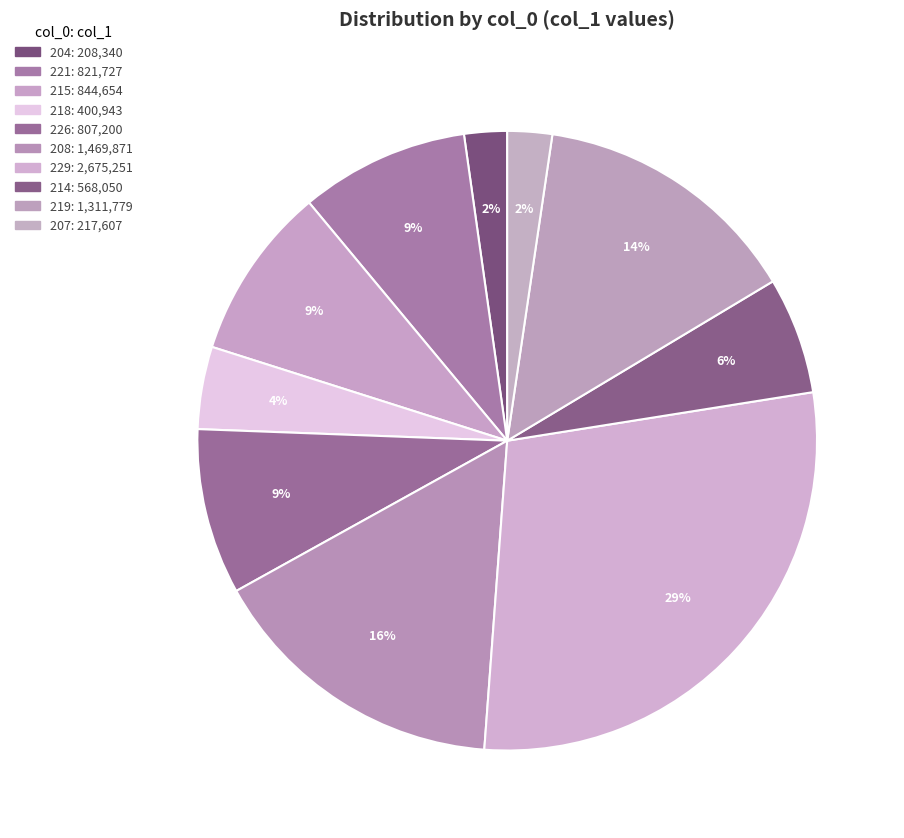

Count the number of slices in the pie.

10